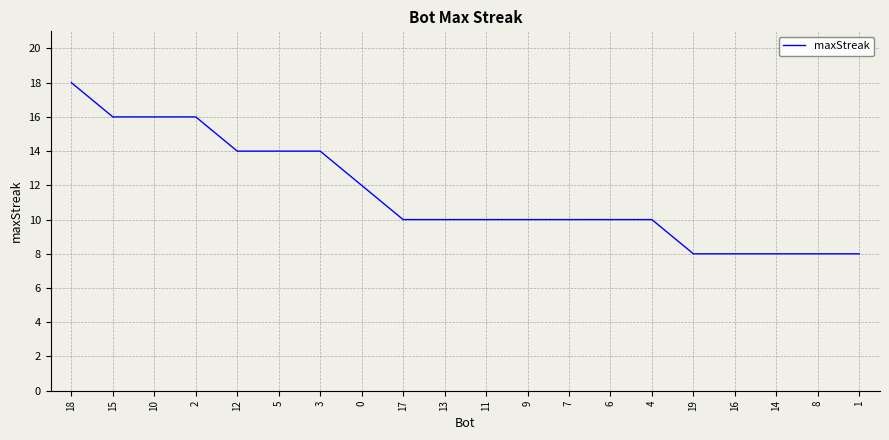

True or false: the data shows 10 at 9.

True